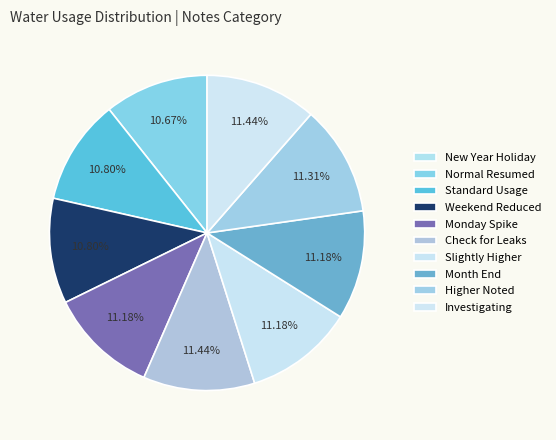

Is there any slice that represents more than half of the pie?

No